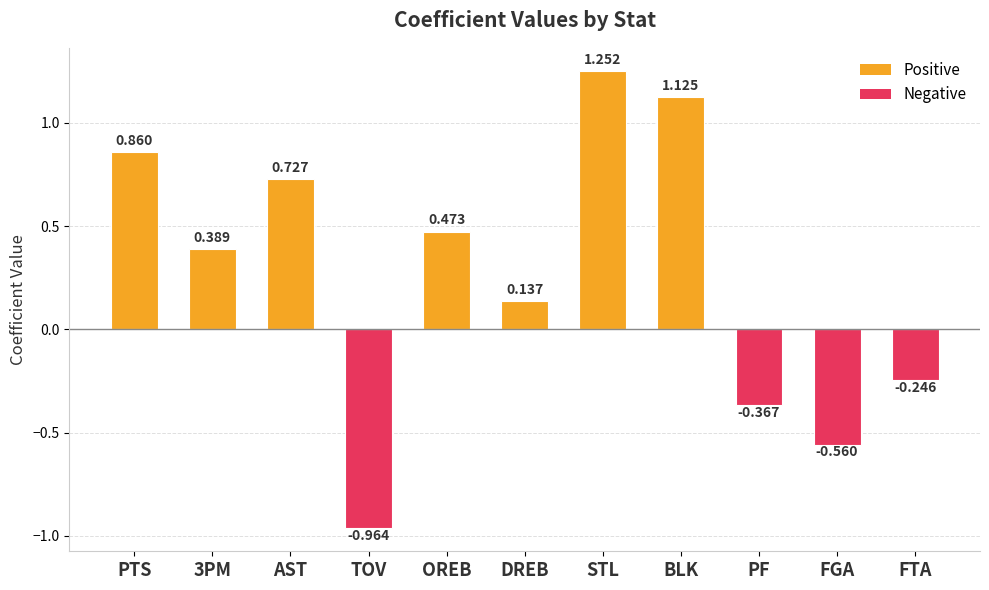

Where is the data nearest to the value 0?

DREB